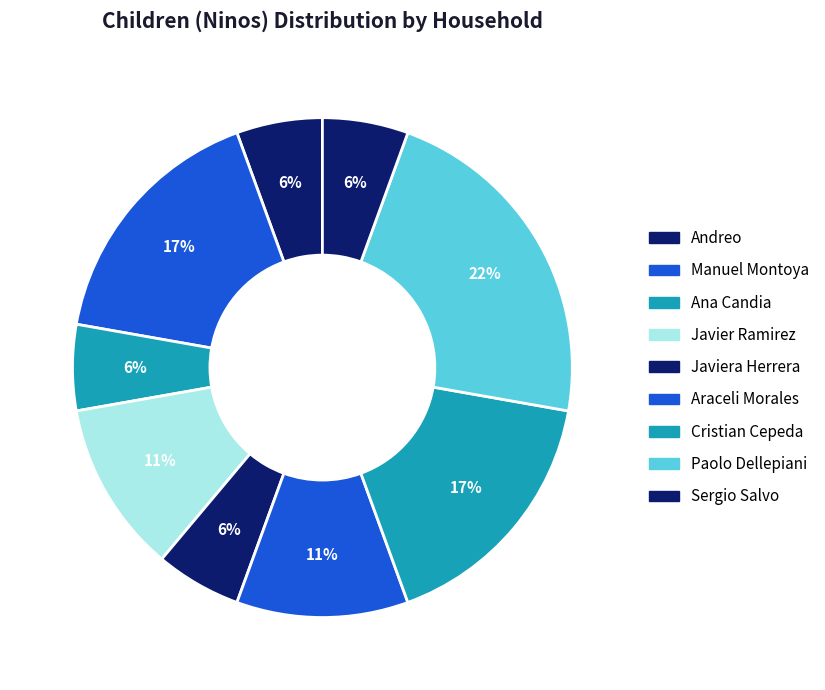

Which has a higher value, Andreo or Cristian Cepeda?

Cristian Cepeda